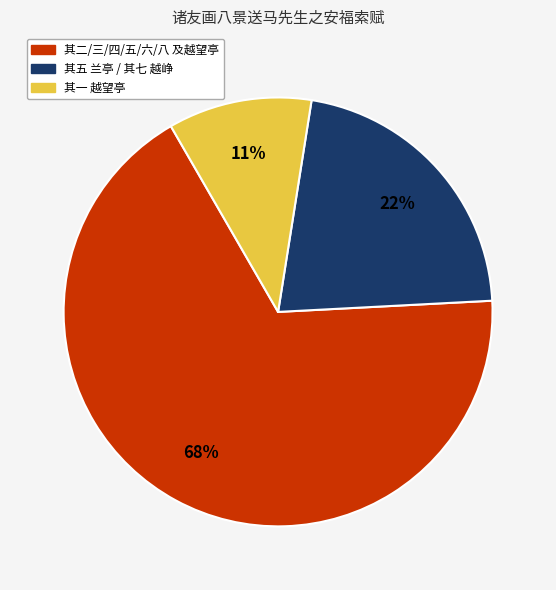

To the nearest percent, what is the difference between the 其五 兰亭 / 其七 越峥 and 其一 越望亭 slice percentages?

11%